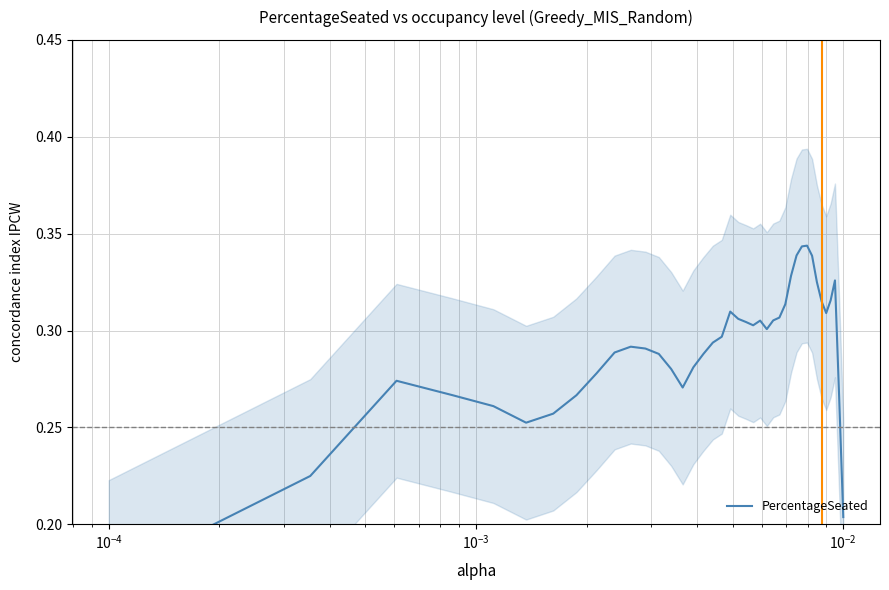

Reading left to right, list all the values displayed in this chart.

0.2	0.2	0.3	0.3	0.3	0.3	0.3	0.3	0.3	0.3	0.3	0.3	0.3	0.3	0.3	0.3	0.3	0.3	0.3	0.3	0.3	0.3	0.3	0.3	0.3	0.3	0.3	0.3	0.3	0.3	0.3	0.3	0.3	0.3	0.3	0.3	0.3	0.3	0.3	0.2